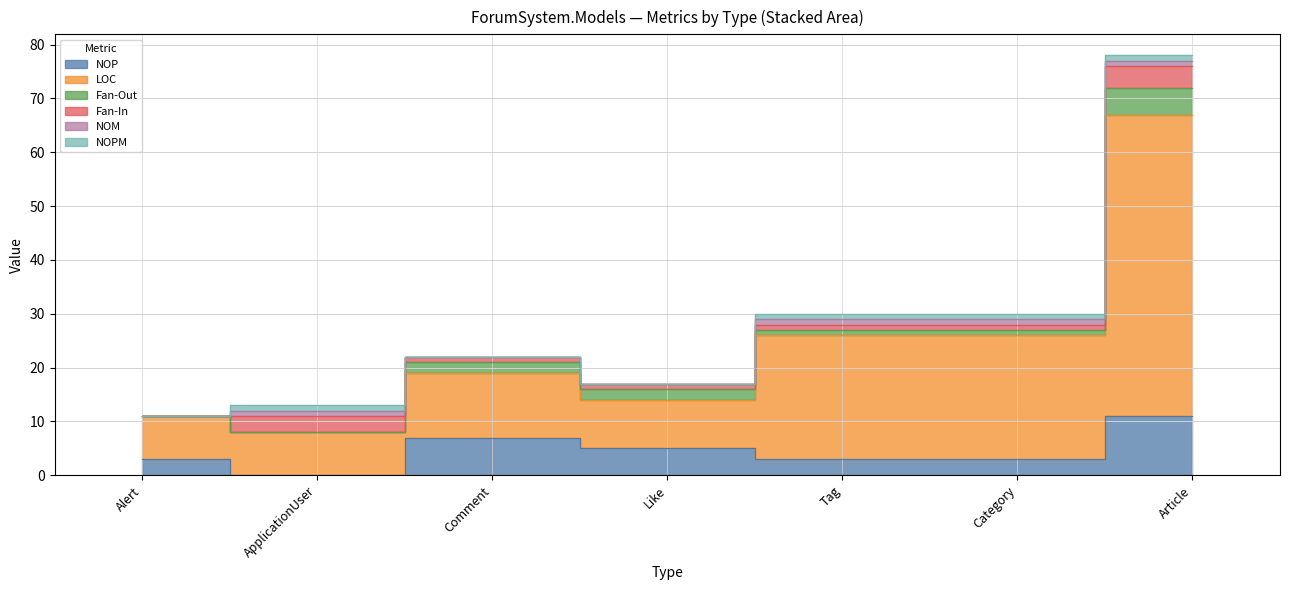

What is the label of the 5th point from the right?

Comment